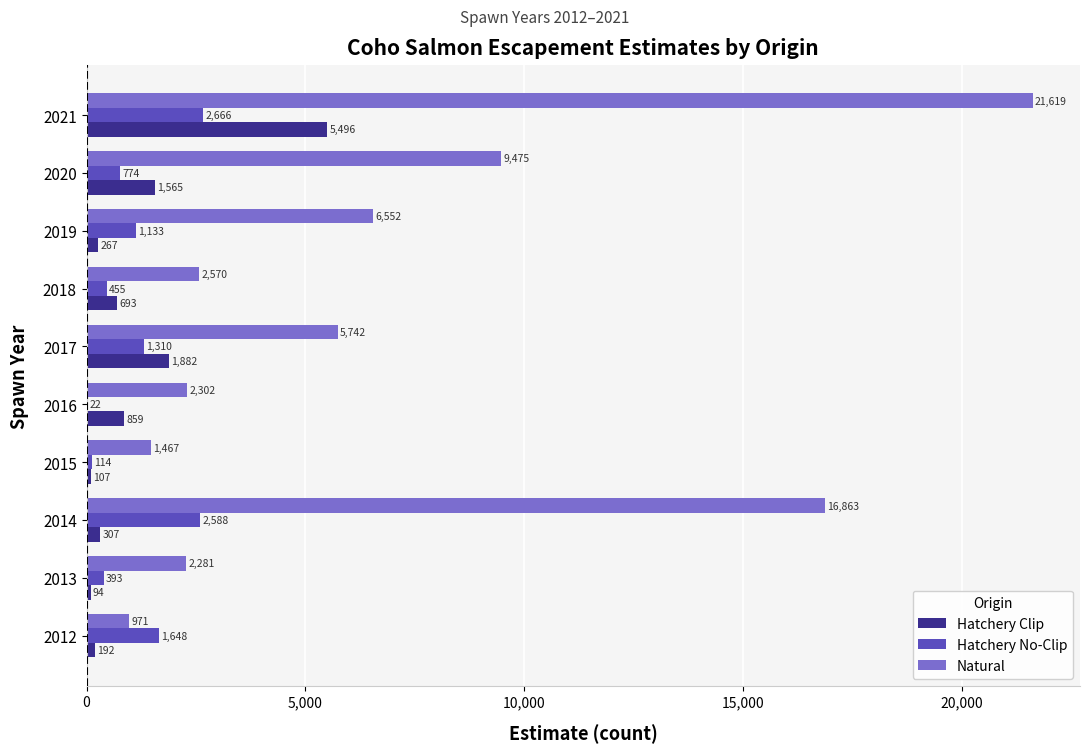

What is the approximate value of Natural at 2016?

2302.0